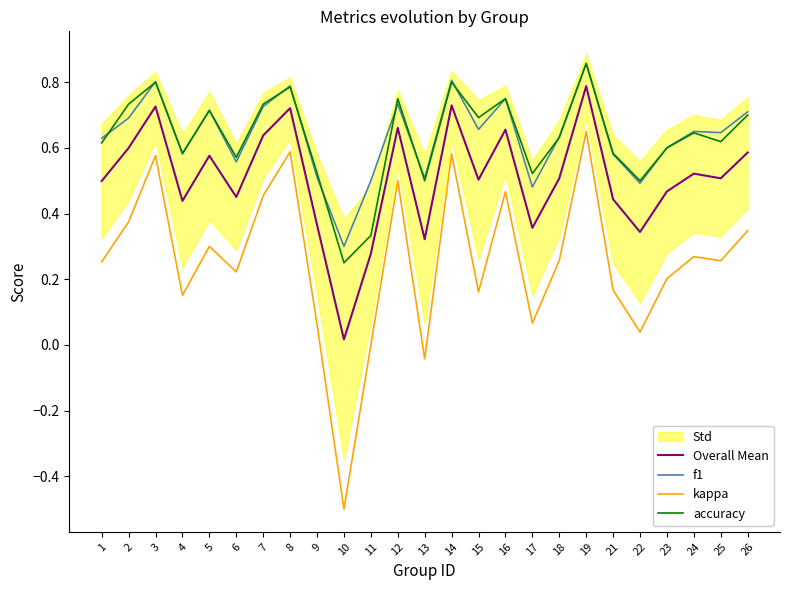

At which label is kappa closest to 0?

11